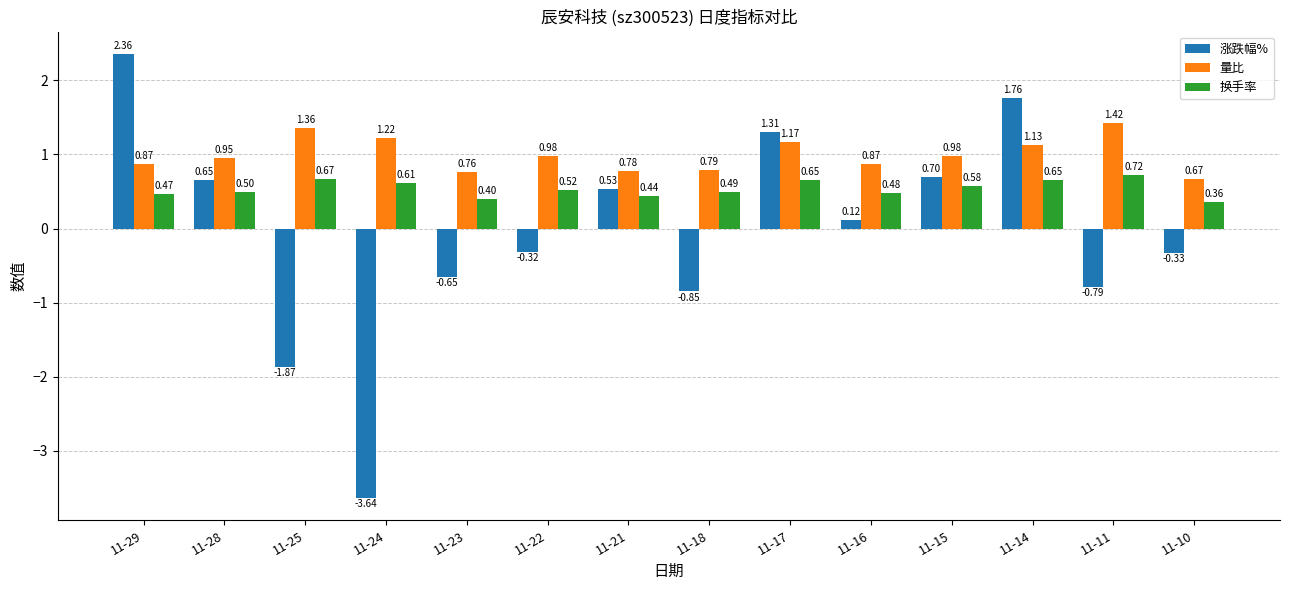

Which series has the widest spread of values?

涨跌幅%